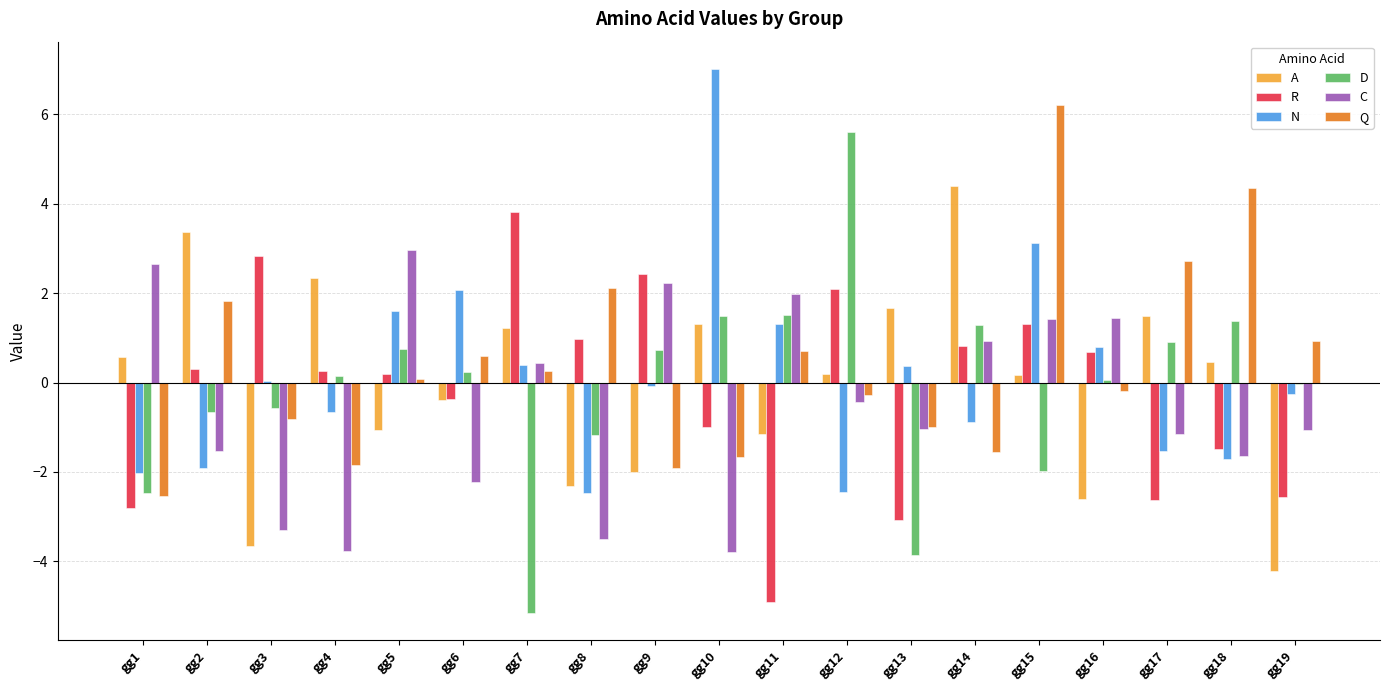

What is the total value across all series at gg11?

-0.5